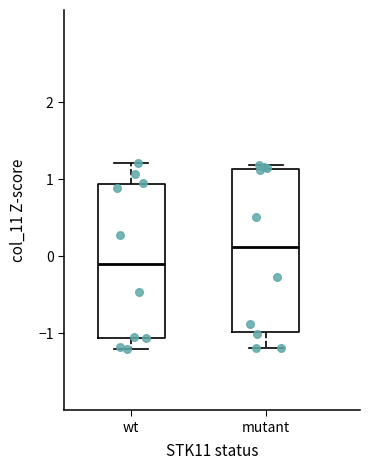

Reading left to right, read every box against the y-axis: the position of its median line, the range the box covers, and the ends of its whiskers. The values are not printed on the chart, so give them approximately, as read against the axis.

wt: median -0.1, box -1.1 to 0.9, whiskers -1.2 to 1.2
mutant: median 0.1, box -1.0 to 1.1, whiskers -1.2 to 1.2